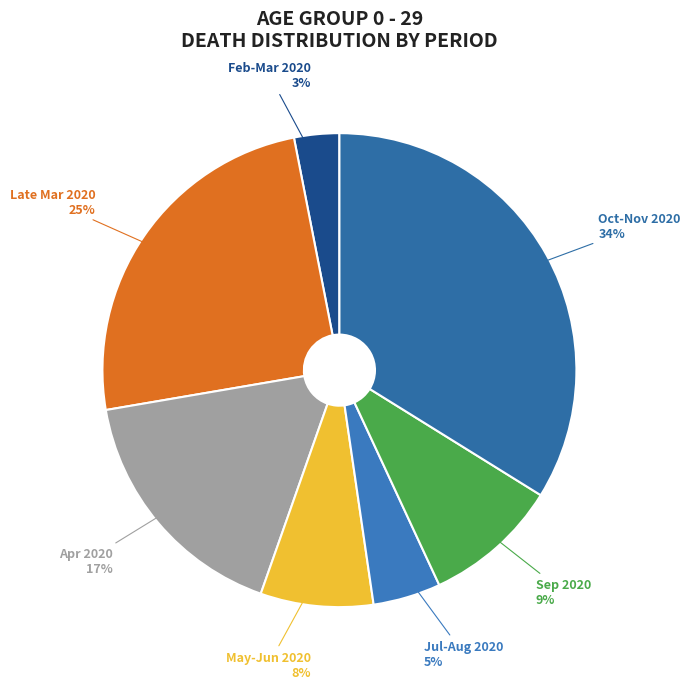

Does any single category account for the majority?

No